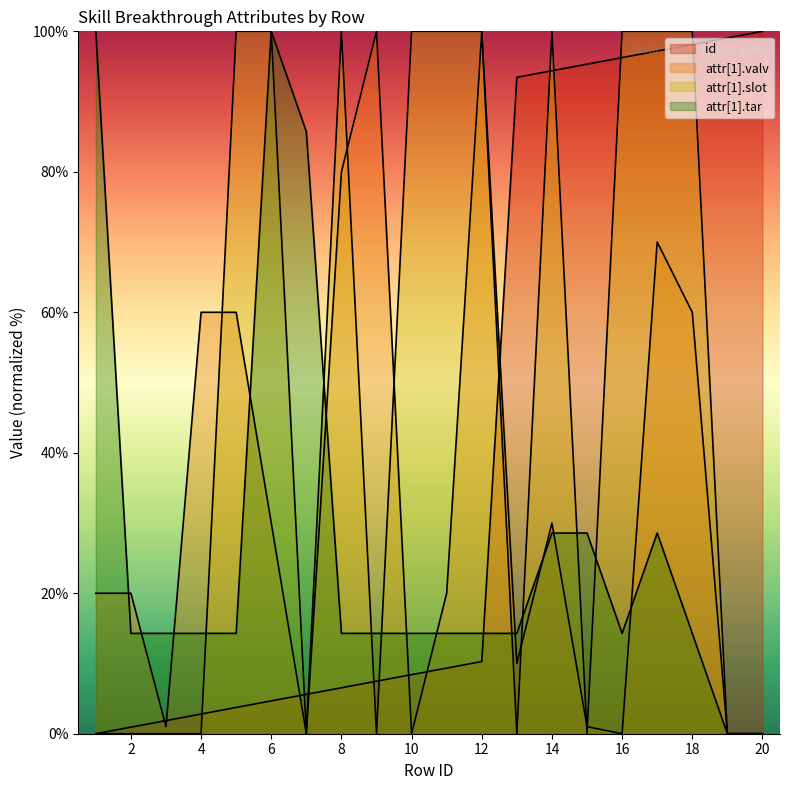

Is it true that attr[1].slot equals 63.7 at 19?

False